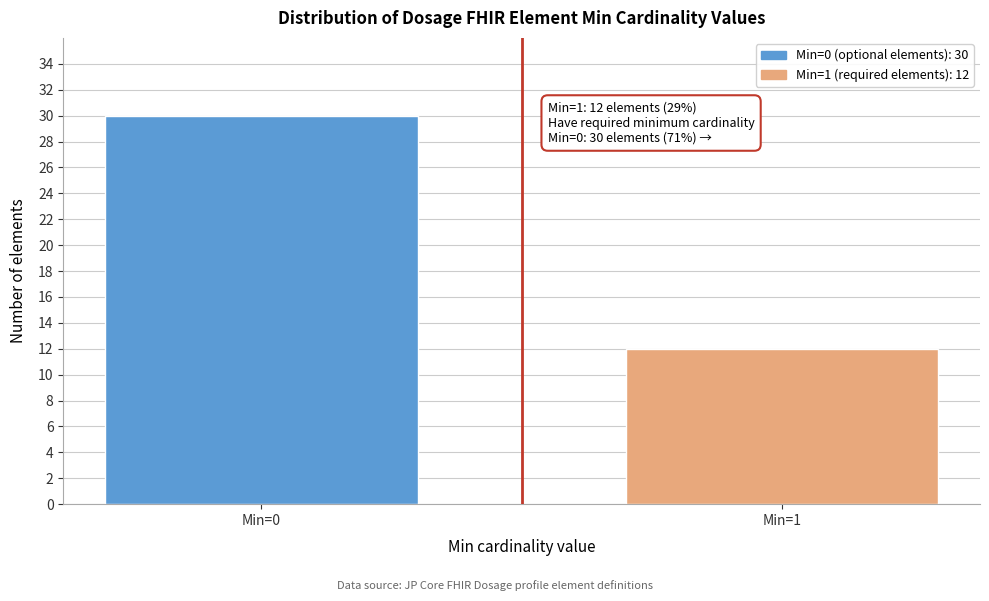

Reading right to left, what are all the values shown in this chart?

Min=1=12	Min=0=30